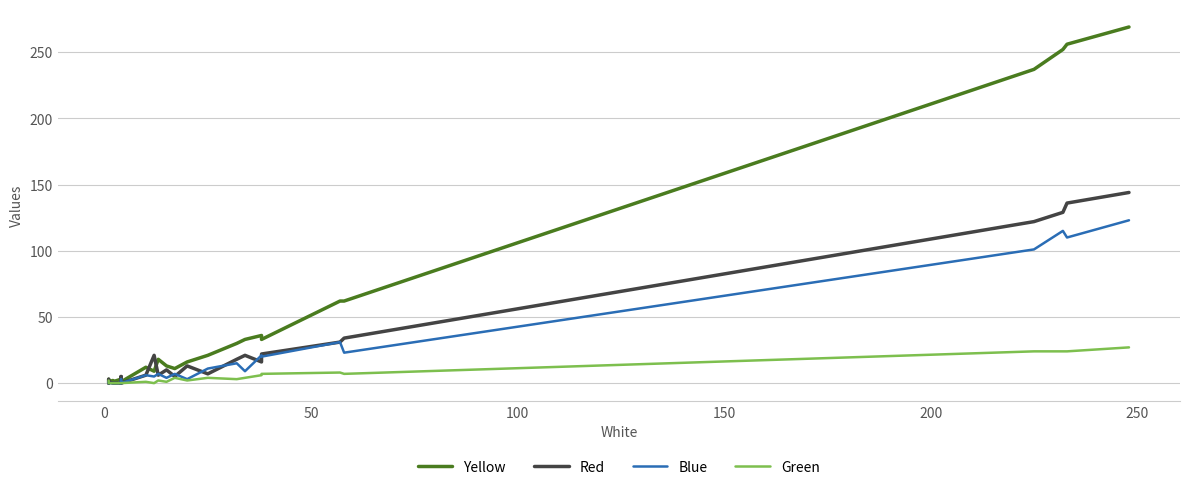

Which series has the largest range (max minus min)?

Yellow